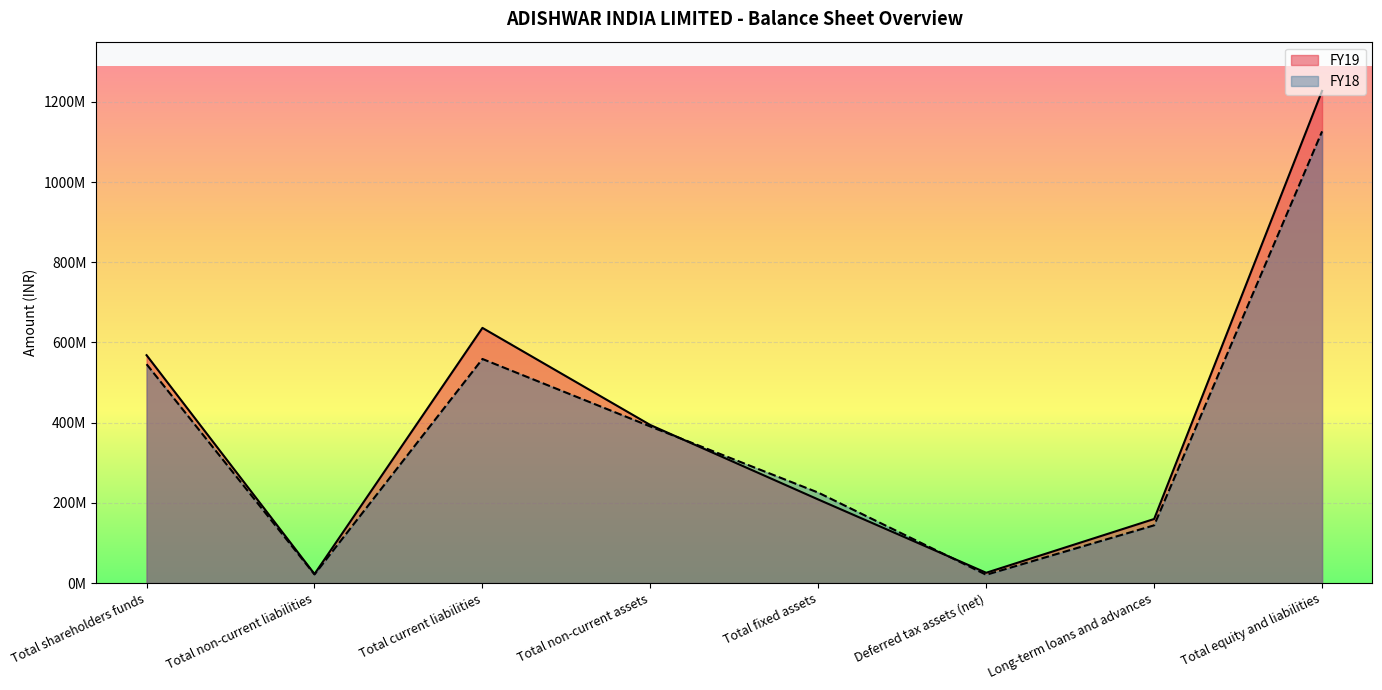

Which category has the lowest value in the FY18 series?

Deferred tax assets (net)